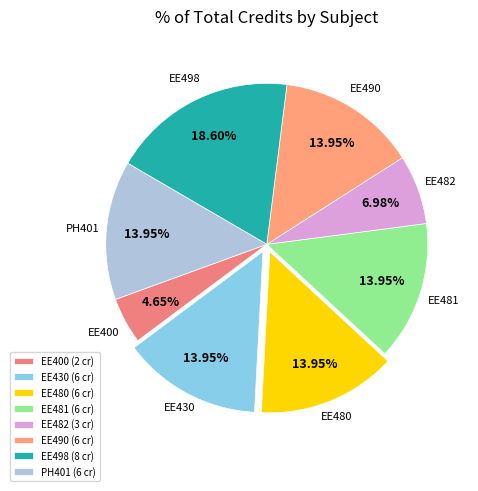

To the nearest percent, what portion does EE480 represent?

14%